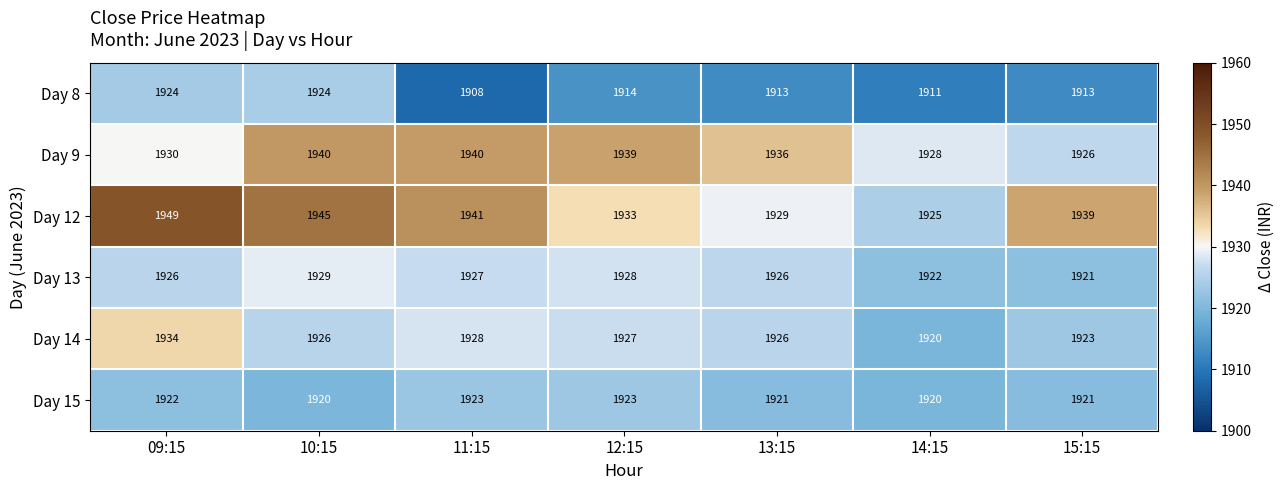

What is the difference between the highest and lowest values at 10:15?

25